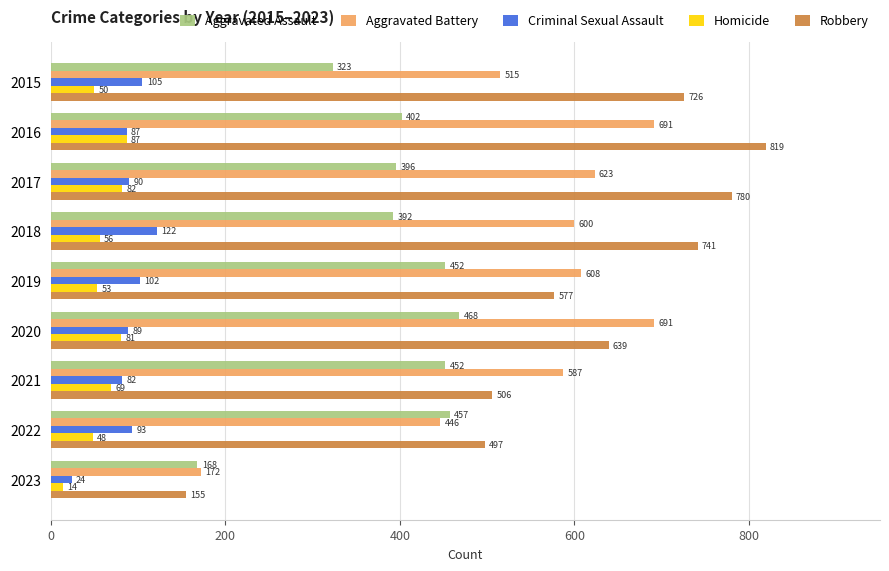

What is the approximate value of Robbery at 2021, to the nearest 100?

500